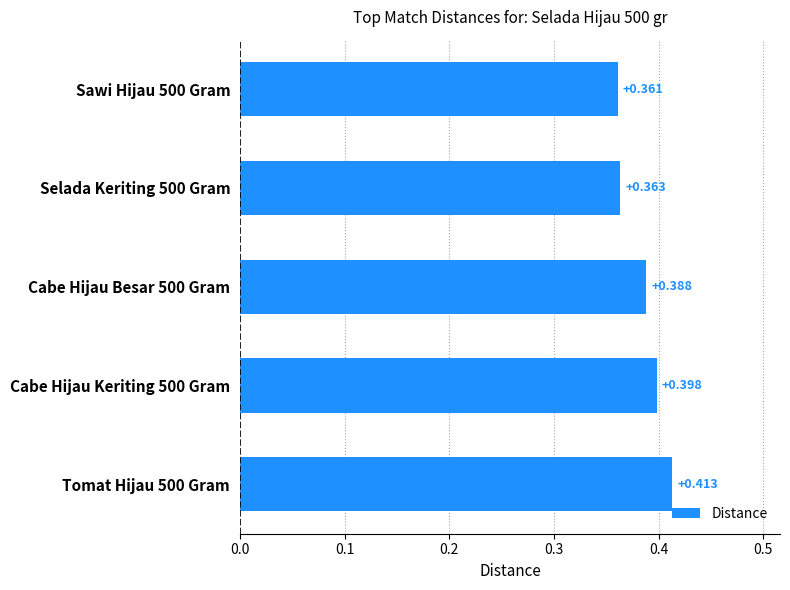

List the labels in order of value, largest first.

Tomat Hijau 500 Gram, Cabe Hijau Keriting 500 Gram, Cabe Hijau Besar 500 Gram, Selada Keriting 500 Gram, Sawi Hijau 500 Gram